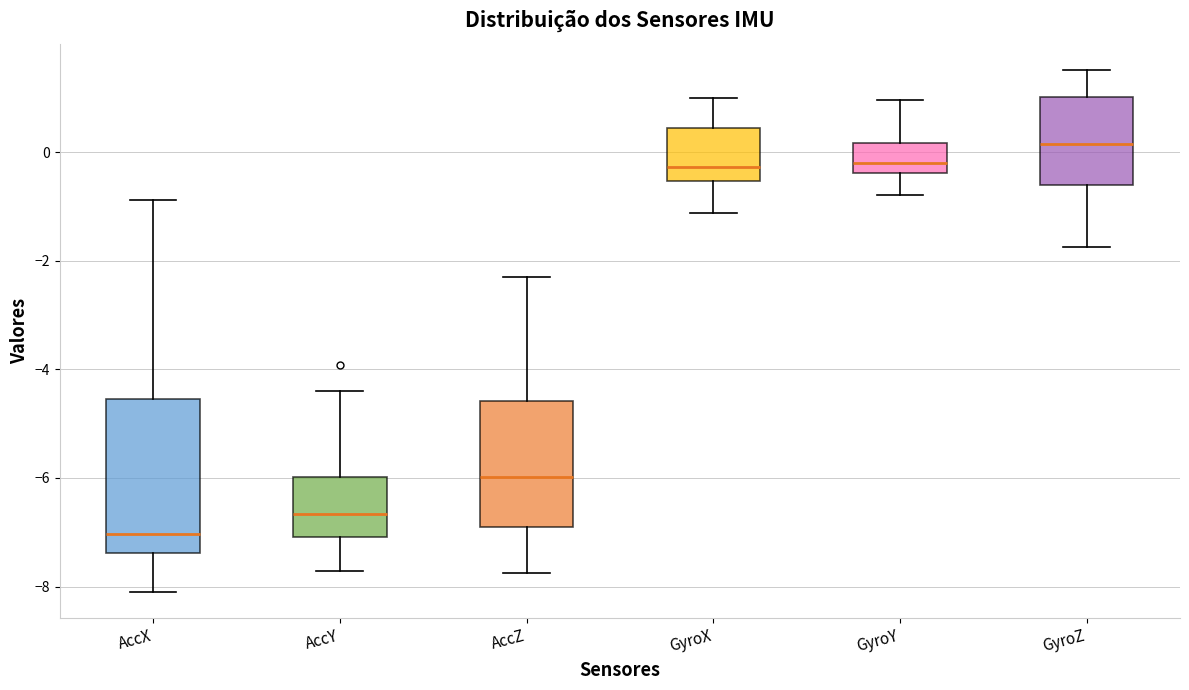

Reading left to right, read every box against the y-axis: the position of its median line, the range the box covers, and the ends of its whiskers. The values are not printed on the chart, so give them approximately, as read against the axis.

AccX: median -7.0, box -7.4 to -4.6, whiskers -8.2 to -0.8
AccY: median -6.6, box -7.0 to -6.0, whiskers -7.8 to -4.4
AccZ: median -6.0, box -7.0 to -4.6, whiskers -7.8 to -2.4
GyroX: median -0.2, box -0.6 to 0.4, whiskers -1.2 to 1.0
GyroY: median -0.2, box -0.4 to 0.2, whiskers -0.8 to 1.0
GyroZ: median 0.2, box -0.6 to 1.0, whiskers -1.8 to 1.6